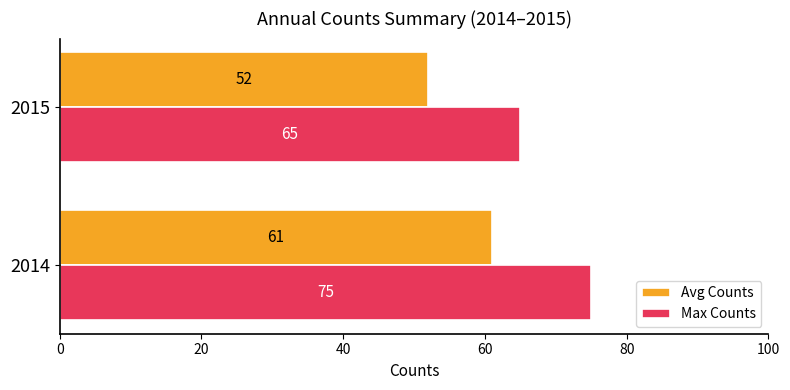

What is the smallest value displayed?

52